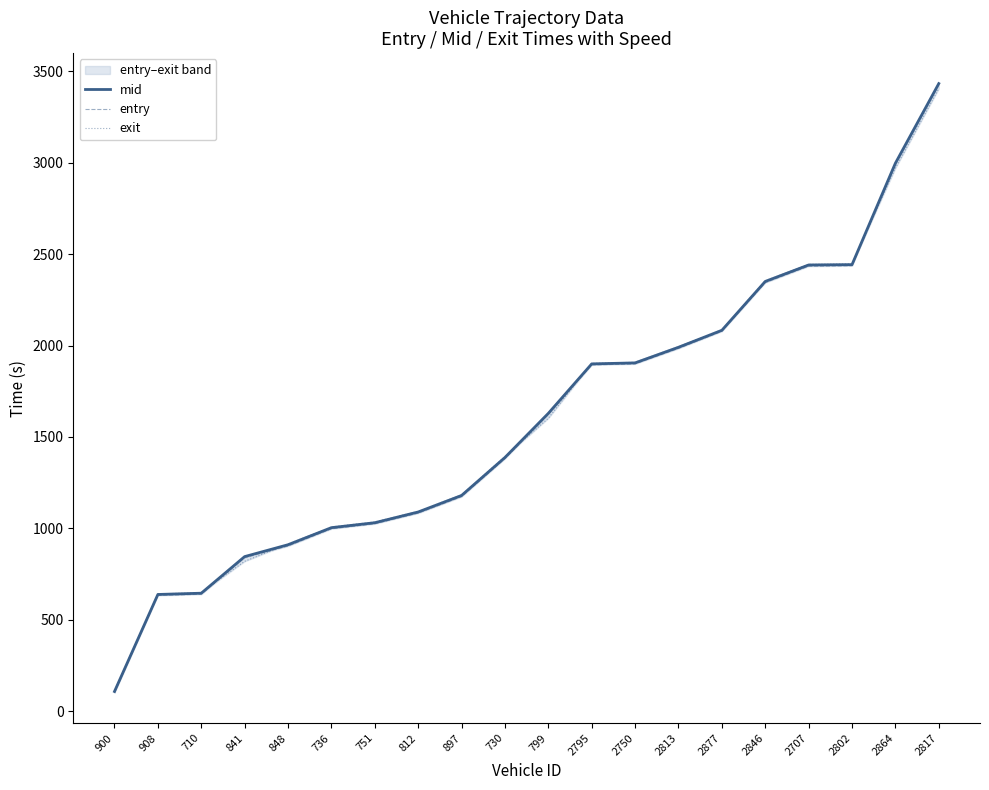

What is the average value of the entry series?

1594.6